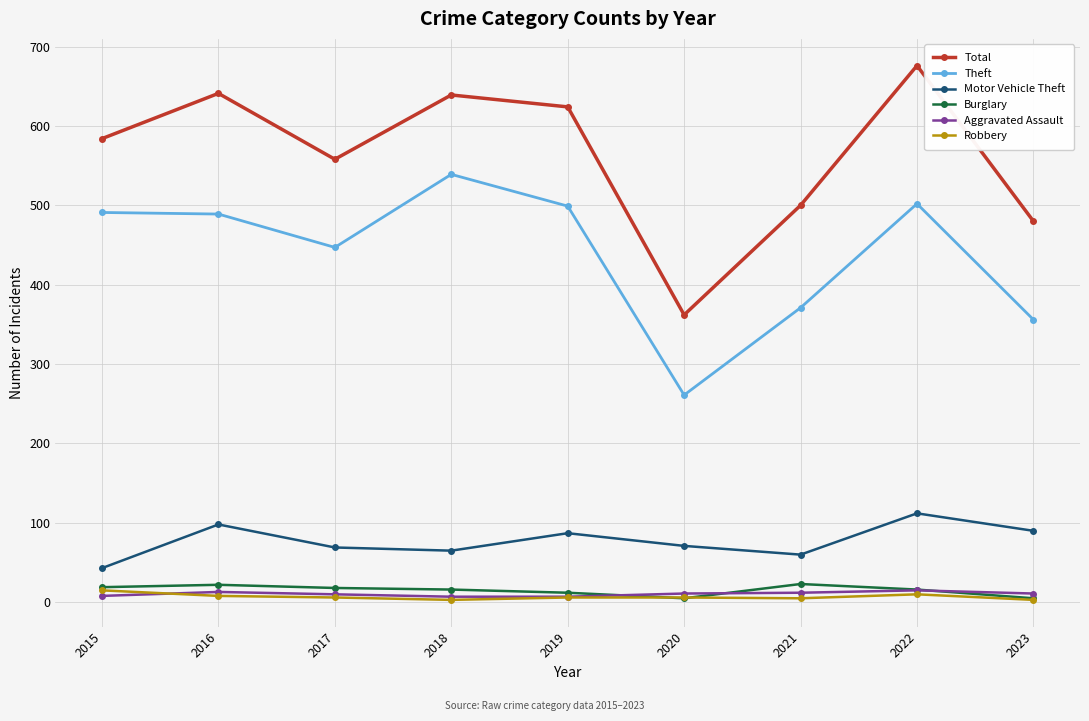

The Theft series shows 356 at 2023. True or false?

True